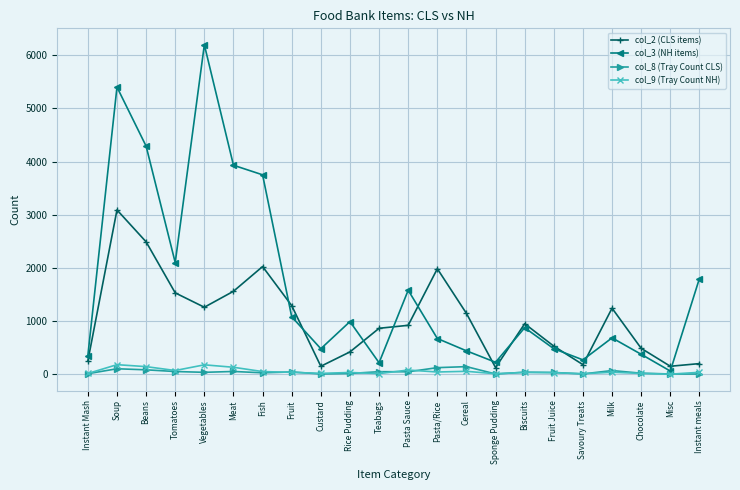

True or false: col_2 (CLS items) and col_8 (Tray Count CLS) intersect in this chart.

False